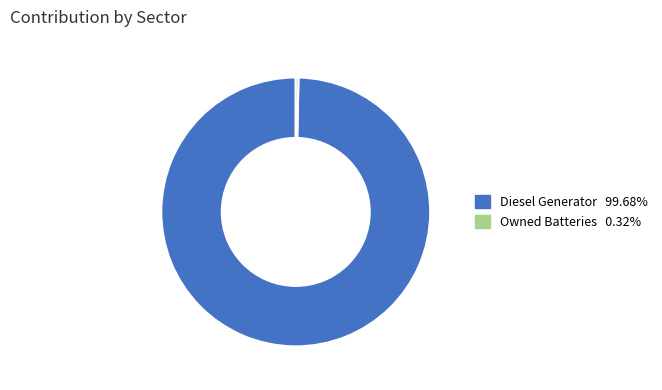

Does any single category account for the majority?

Yes